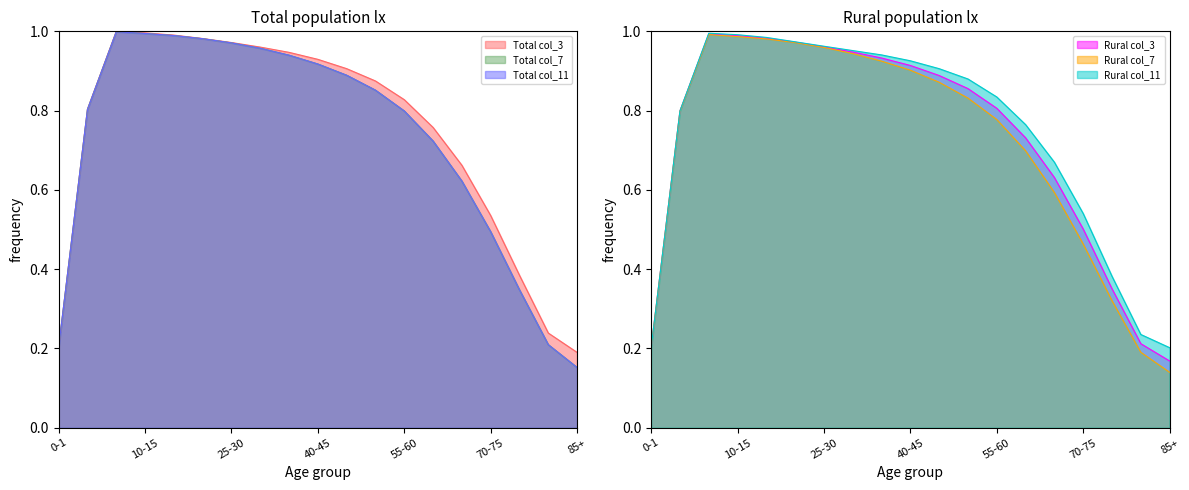

Reading right to left, extract all data points from this chart.

Total col_3: 0.2	0.2	0.4	0.5	0.7	0.8	0.8	0.9	0.9	0.9	0.9	1.0	1.0	1.0	1.0	1.0	1.0	0.8	0.2
Total col_7: 0.2	0.2	0.3	0.5	0.6	0.7	0.8	0.9	0.9	0.9	0.9	1.0	1.0	1.0	1.0	1.0	1.0	0.8	0.2
Total col_11: 0.2	0.2	0.3	0.5	0.6	0.7	0.8	0.9	0.9	0.9	0.9	1.0	1.0	1.0	1.0	1.0	1.0	0.8	0.2
Rural col_3: 0.2	0.2	0.4	0.5	0.6	0.7	0.8	0.9	0.9	0.9	0.9	0.9	1.0	1.0	1.0	1.0	1.0	0.8	0.2
Rural col_7: 0.1	0.2	0.3	0.5	0.6	0.7	0.8	0.8	0.9	0.9	0.9	0.9	1.0	1.0	1.0	1.0	1.0	0.8	0.2
Rural col_11: 0.2	0.2	0.4	0.5	0.7	0.8	0.8	0.9	0.9	0.9	0.9	1.0	1.0	1.0	1.0	1.0	1.0	0.8	0.2